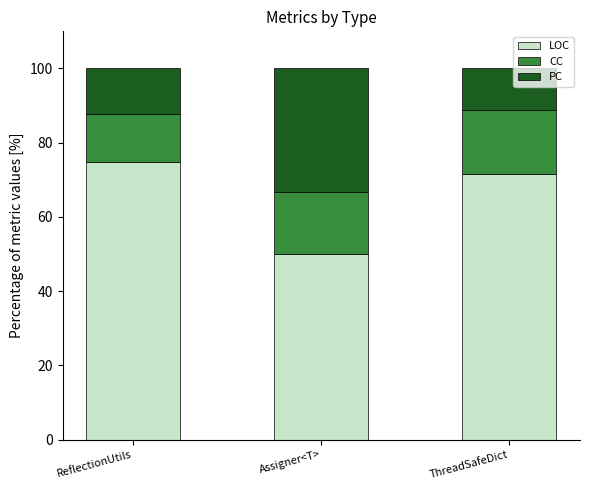

What is the difference between the maximum and minimum values in the LOC series?

24.8